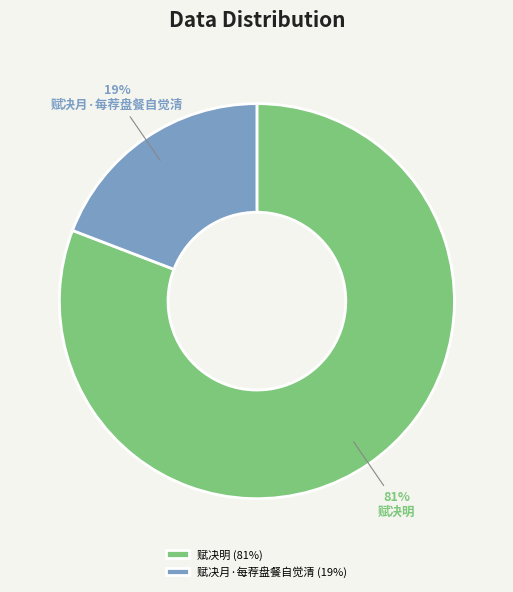

Is there any slice that represents more than half of the pie?

Yes